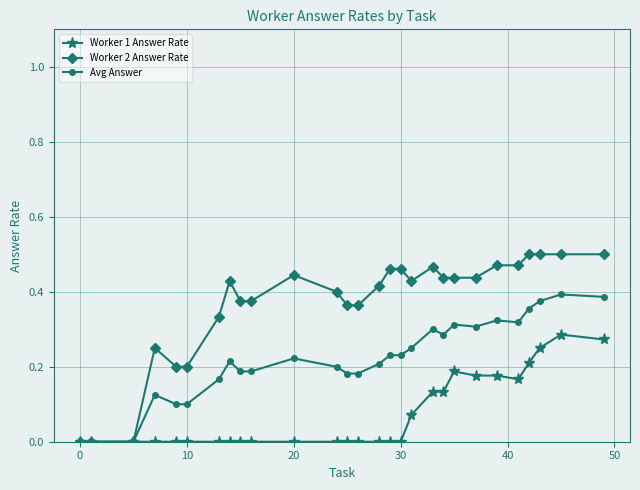

Which series has the largest range (max minus min)?

Worker 2 Answer Rate